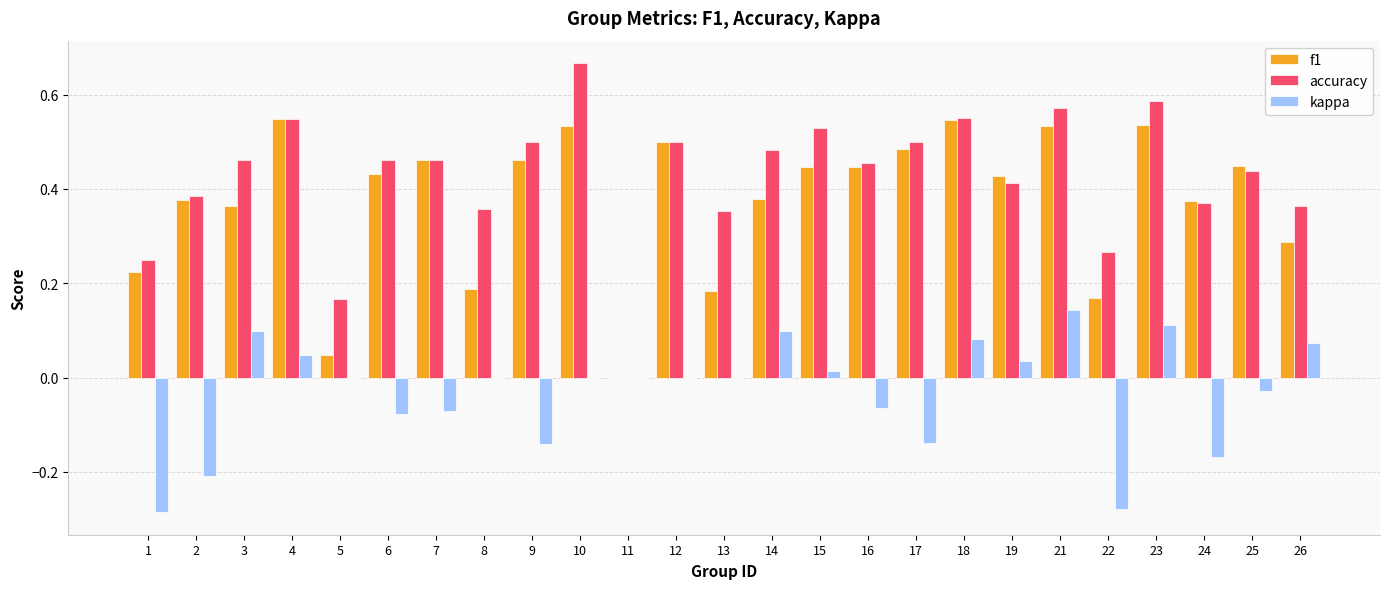

How many data points does each series have?

25